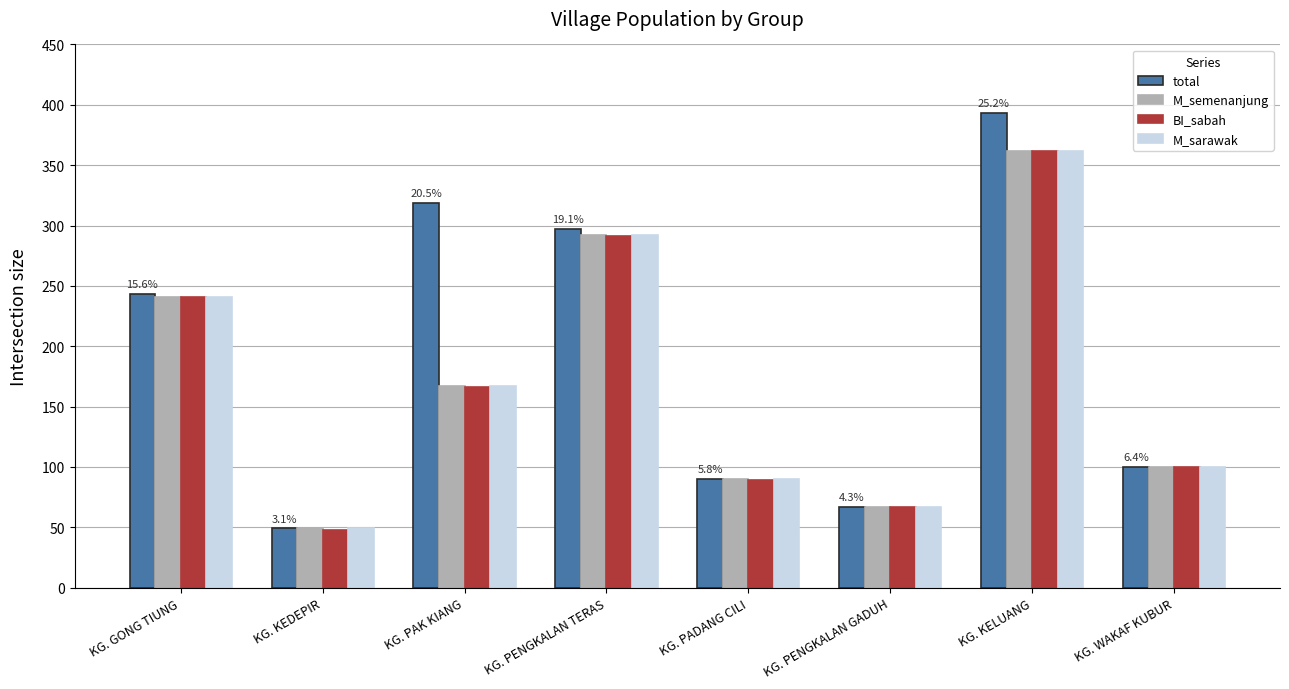

Which series has the largest range (max minus min)?

total